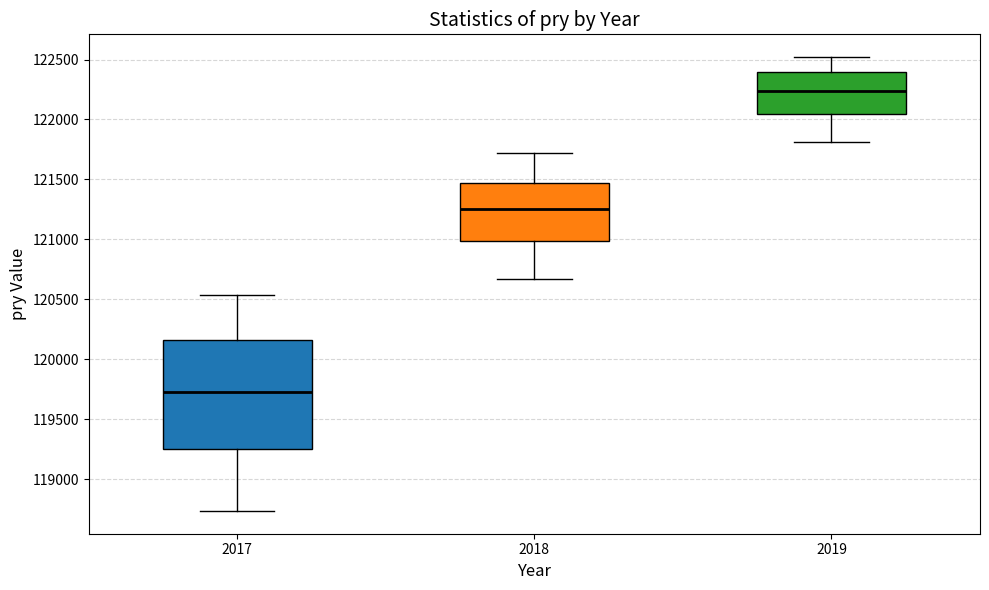

Reading left to right, read every box against the y-axis: the position of its median line, the range the box covers, and the ends of its whiskers. The values are not printed on the chart, so give them approximately, as read against the axis.

2017: median 119750, box 119250 to 120150, whiskers 118750 to 120550
2018: median 121250, box 121000 to 121450, whiskers 120650 to 121700
2019: median 122250, box 122050 to 122400, whiskers 121800 to 122500